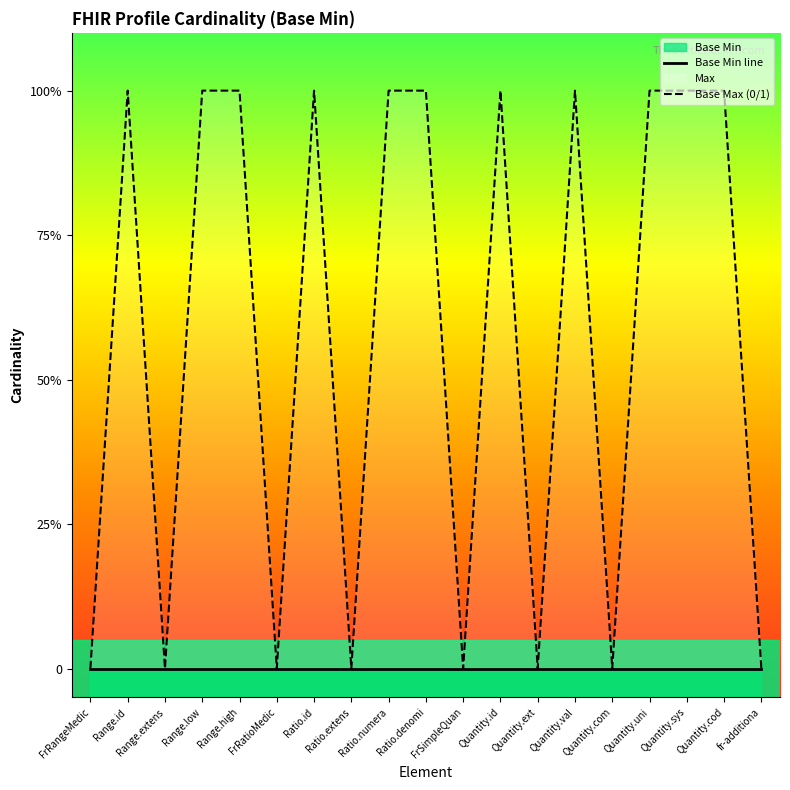

The Base Max (0/1) series shows 1 at Quantity.val. True or false?

False